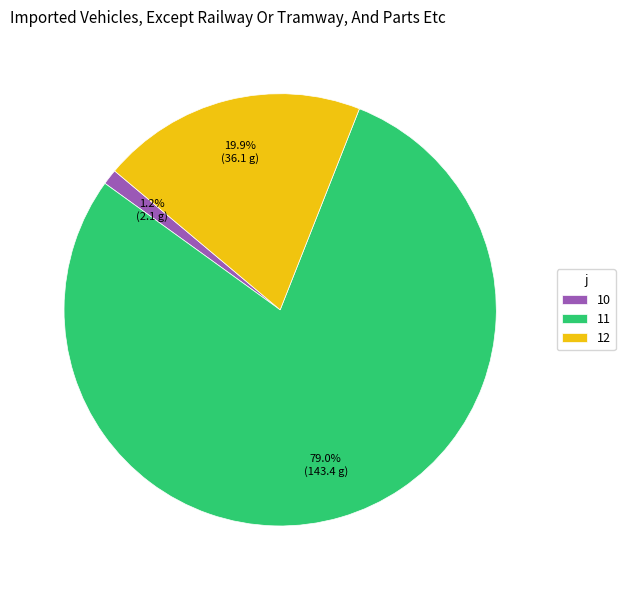

Is the sum of 12 and 10 greater than half?

No